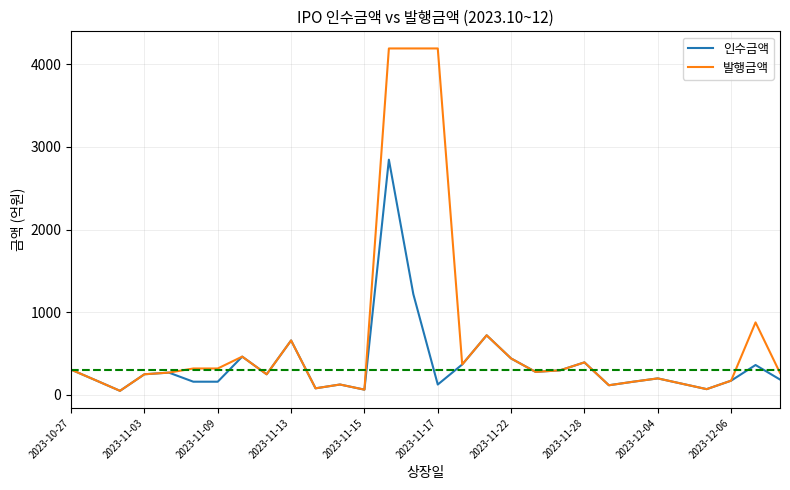

Rank the series by their maximum value, from lowest to highest.

인수금액, 발행금액